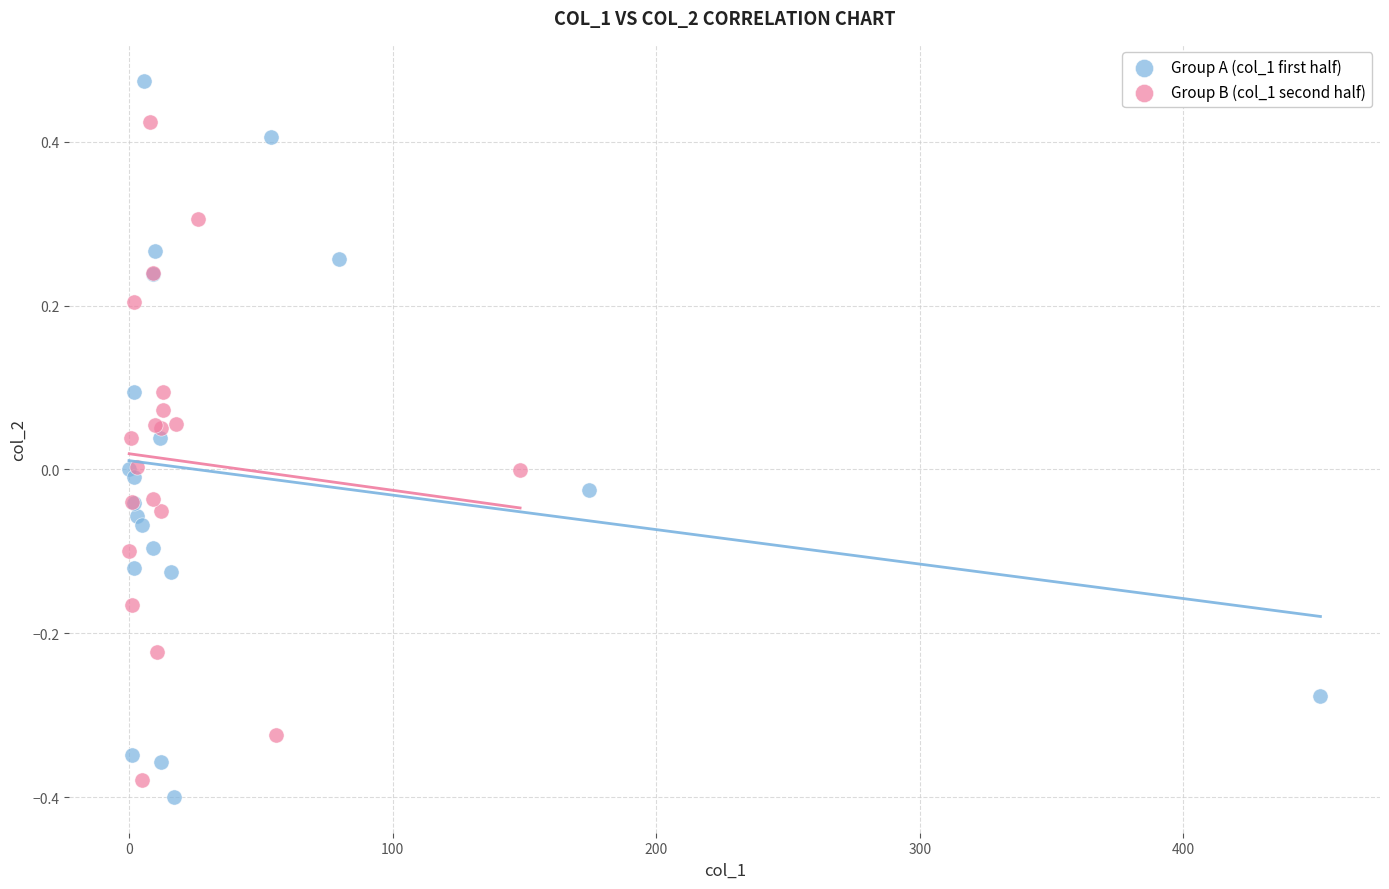

Which series reaches the maximum Y coordinate?

Group A (col_1 first half)